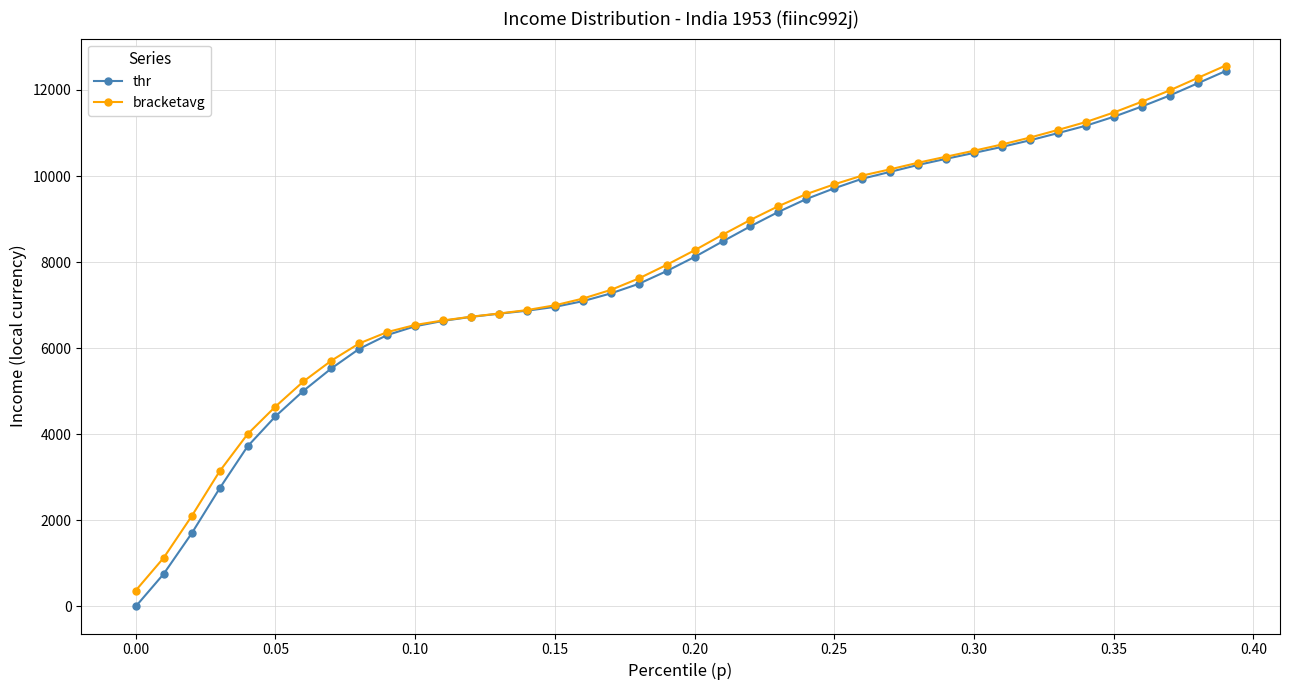

Does the chart display data point markers on the line(s)?

Yes